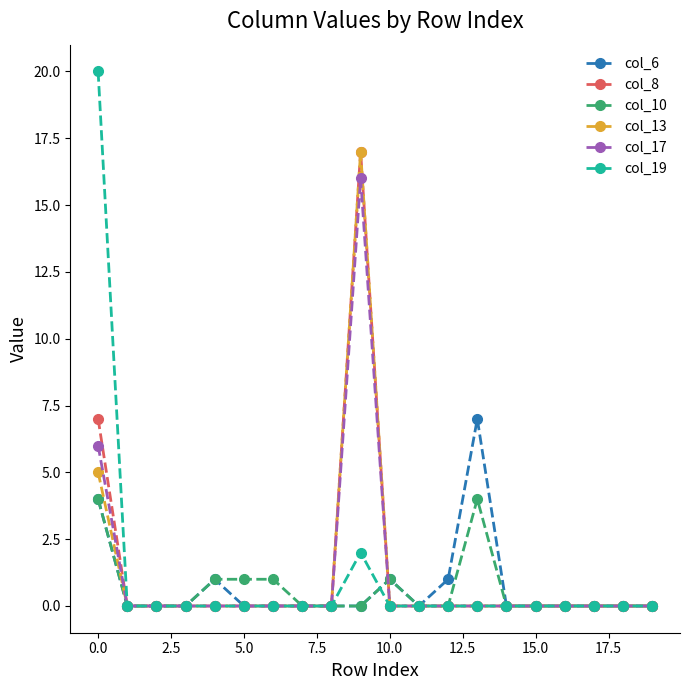

Which series has the widest spread of values?

col_19